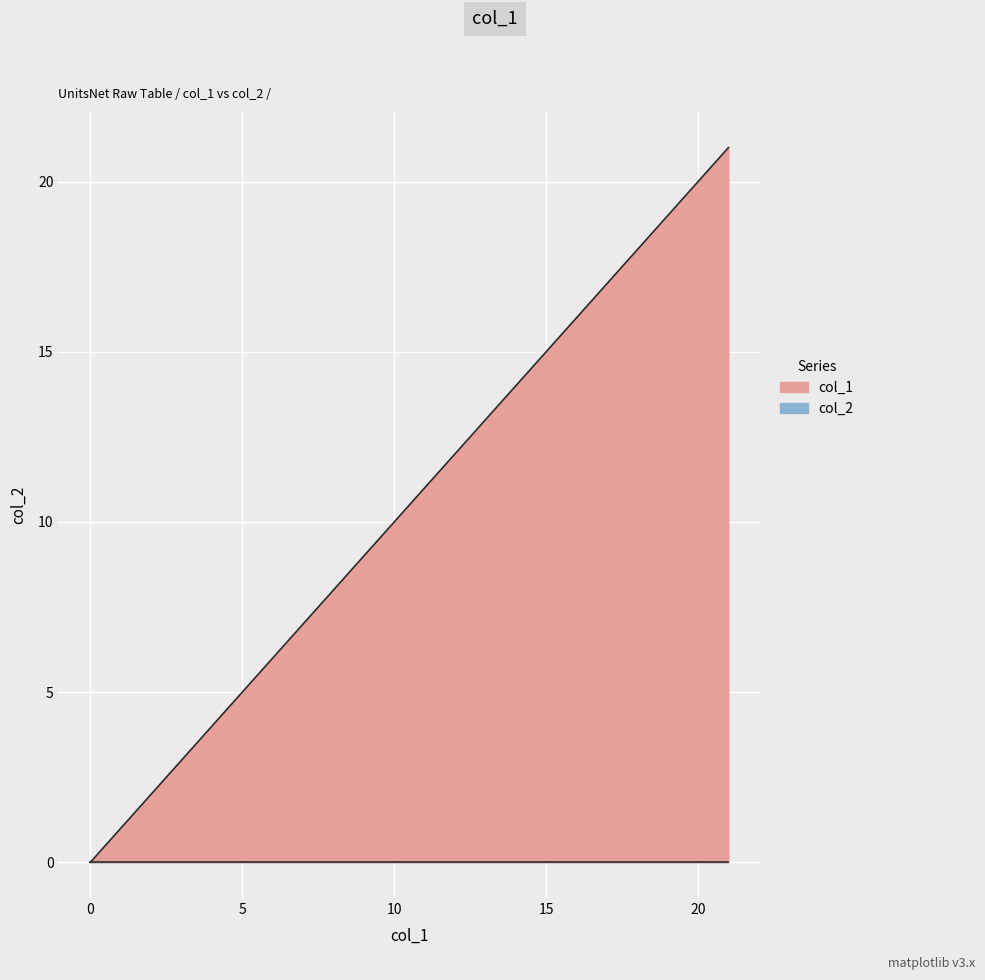

What is the sum of the values at 7 and 17?

24